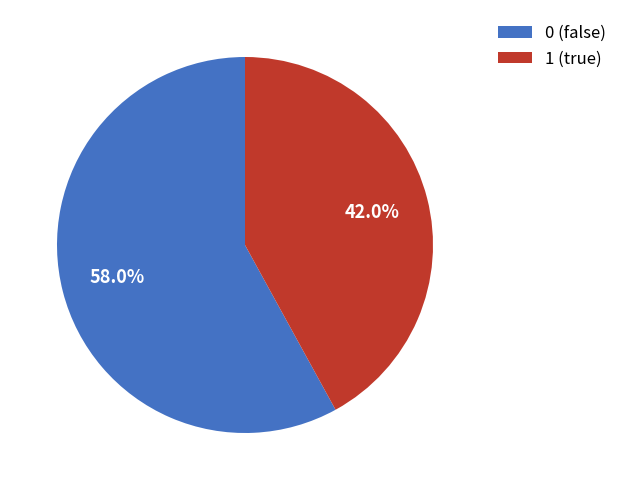

What percentage do 0 and 1 together represent?

100.0%